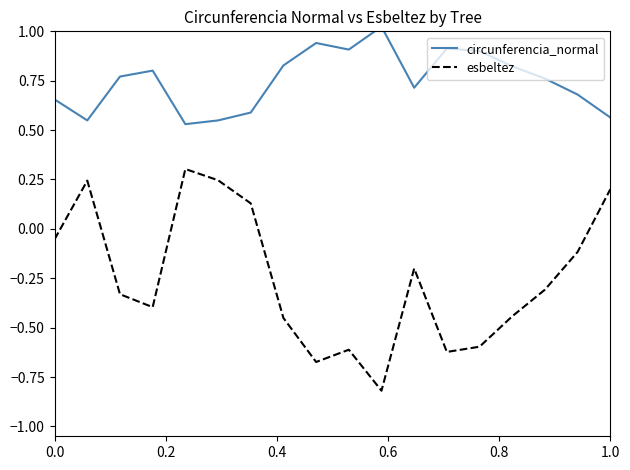

How many data points in esbeltez are less than 0?

13